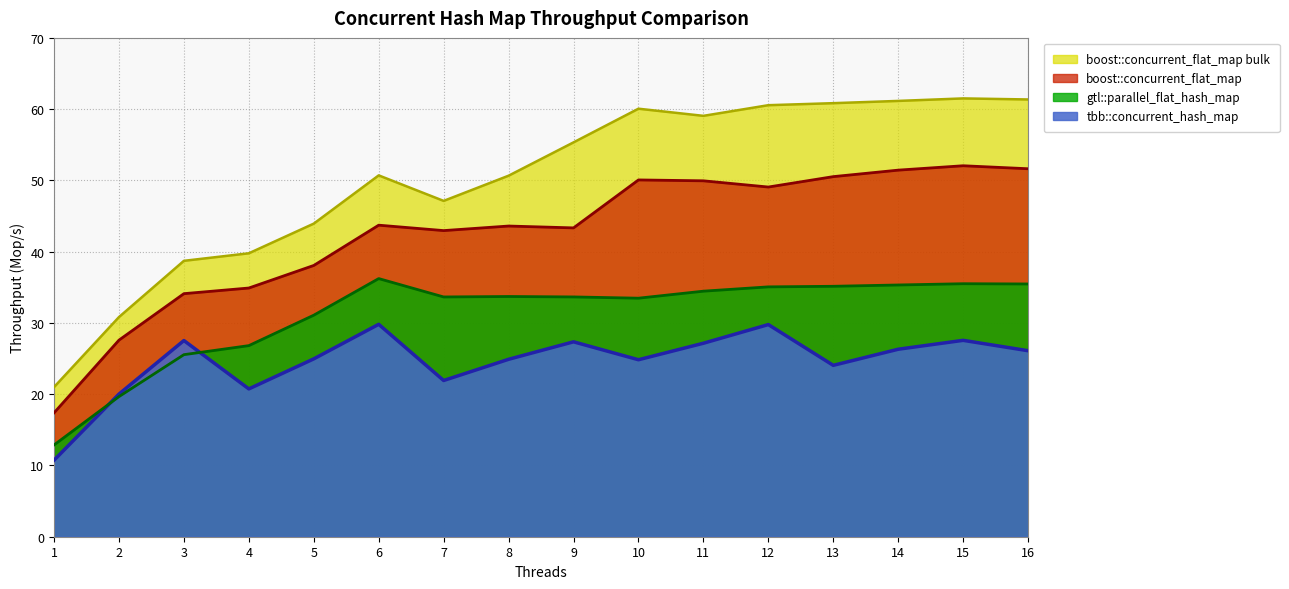

What is the difference between the boost::concurrent_flat_map values at 6 and 10?

6.3